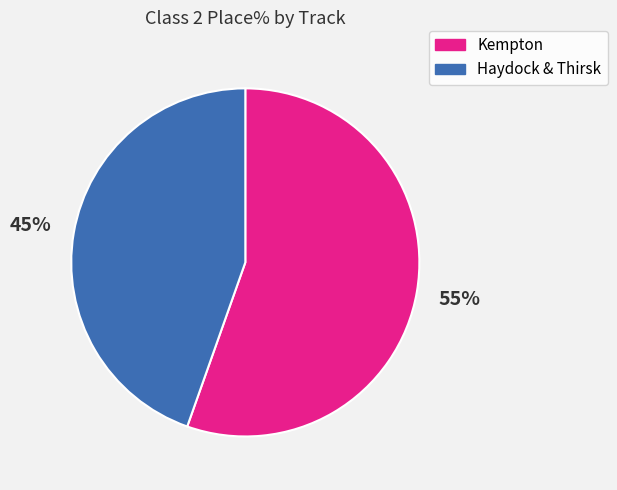

To the nearest percent, what is the average slice percentage?

50%